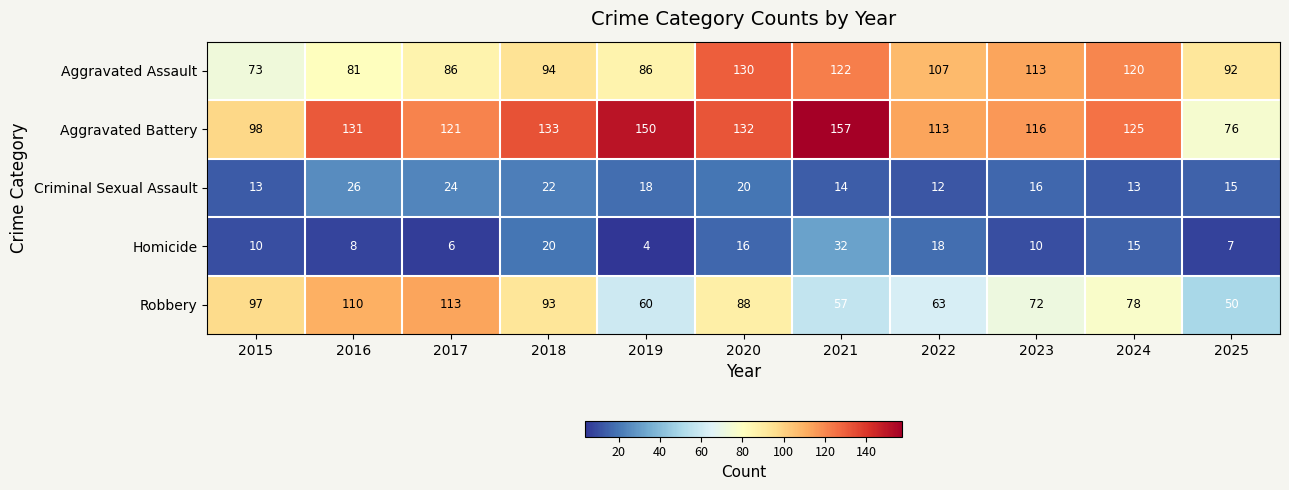

At which label is Aggravated Assault closest to 101?

2022